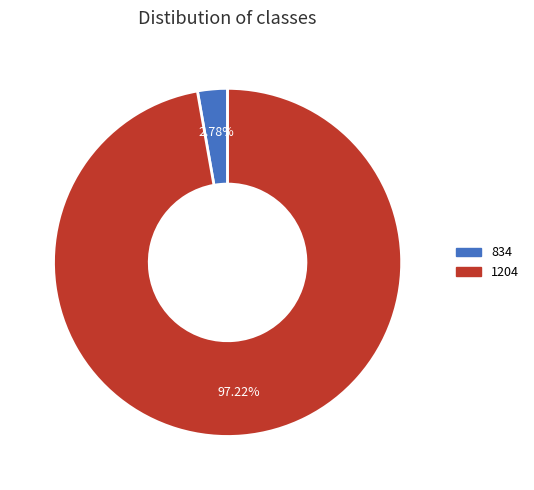

Rank the categories by value from lowest to highest.

834, 1204